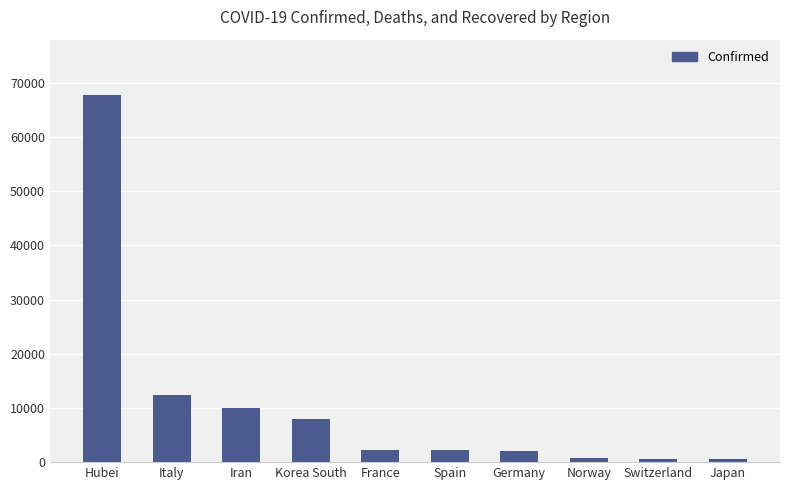

What is the sum of the values at Iran and France?

12356